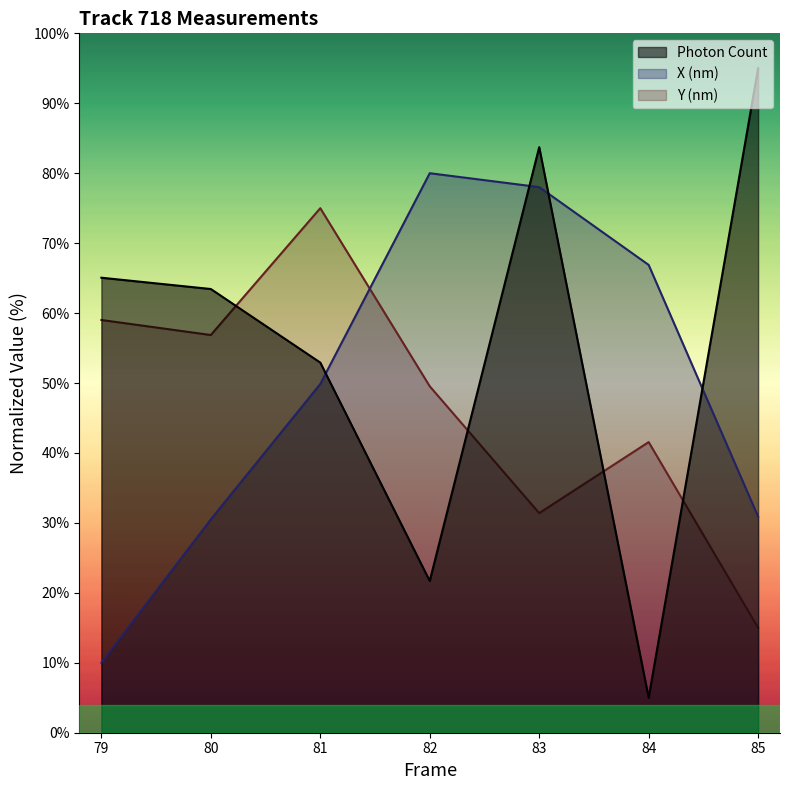

The value of Photon Count at 82 is 21.7. True or false?

True